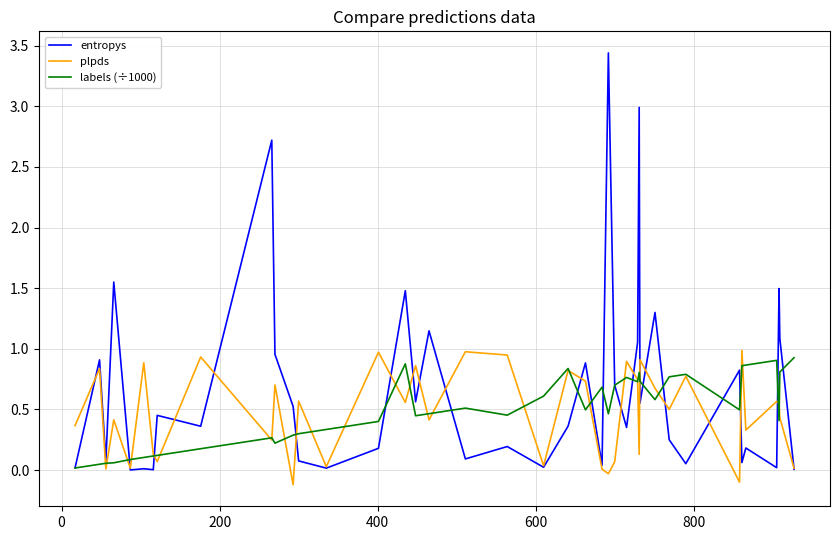

Which series has the largest total across all categories?

entropys